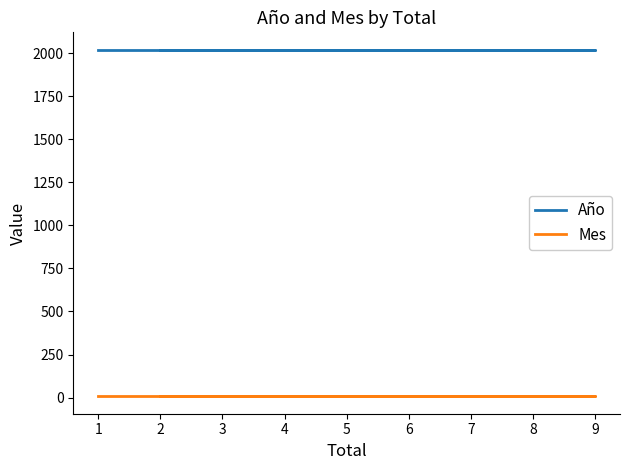

What is the total value across all series at 4?

2027